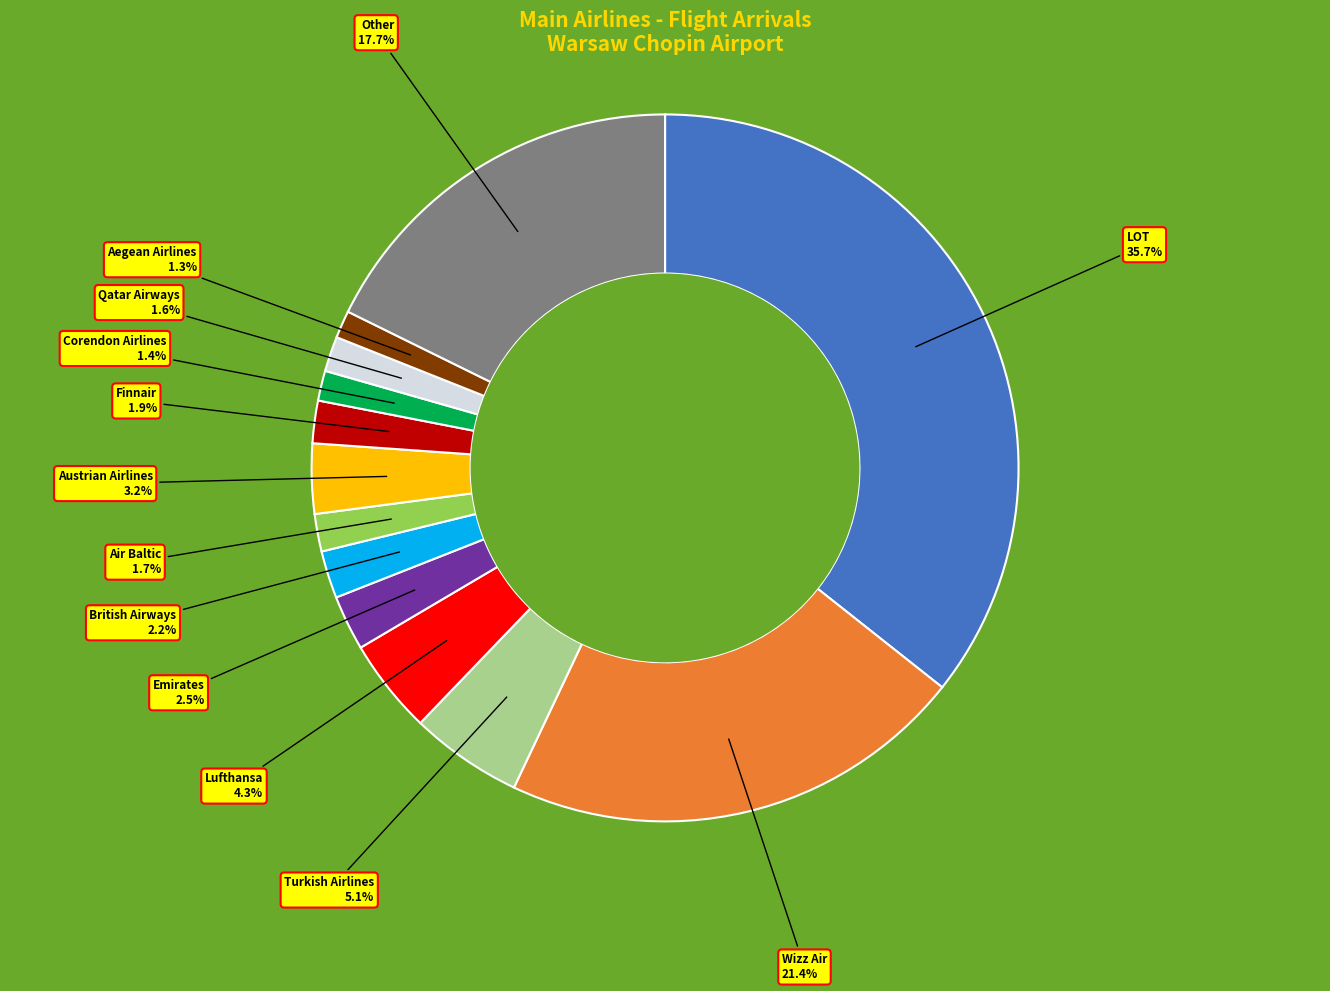

Is there a majority slice in this chart?

No